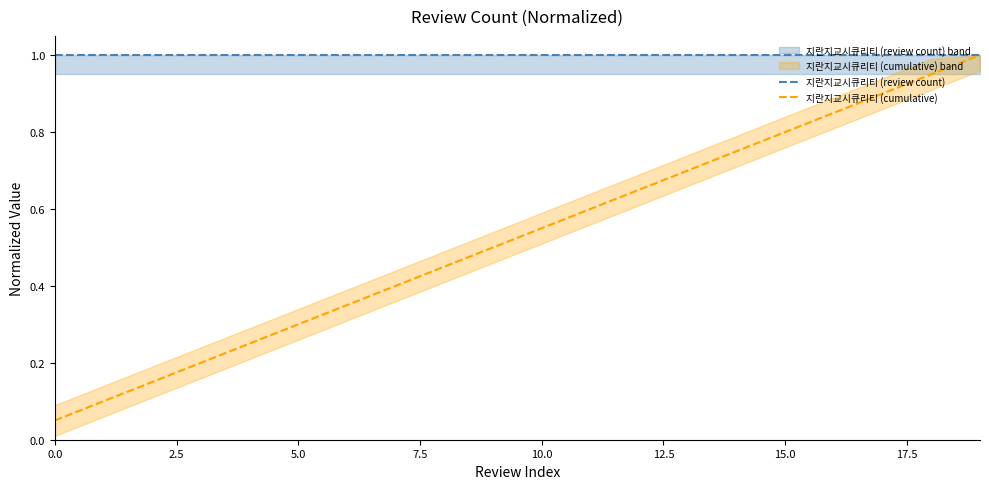

Which series has the widest spread of values?

지란지교시큐리티 (cumulative)